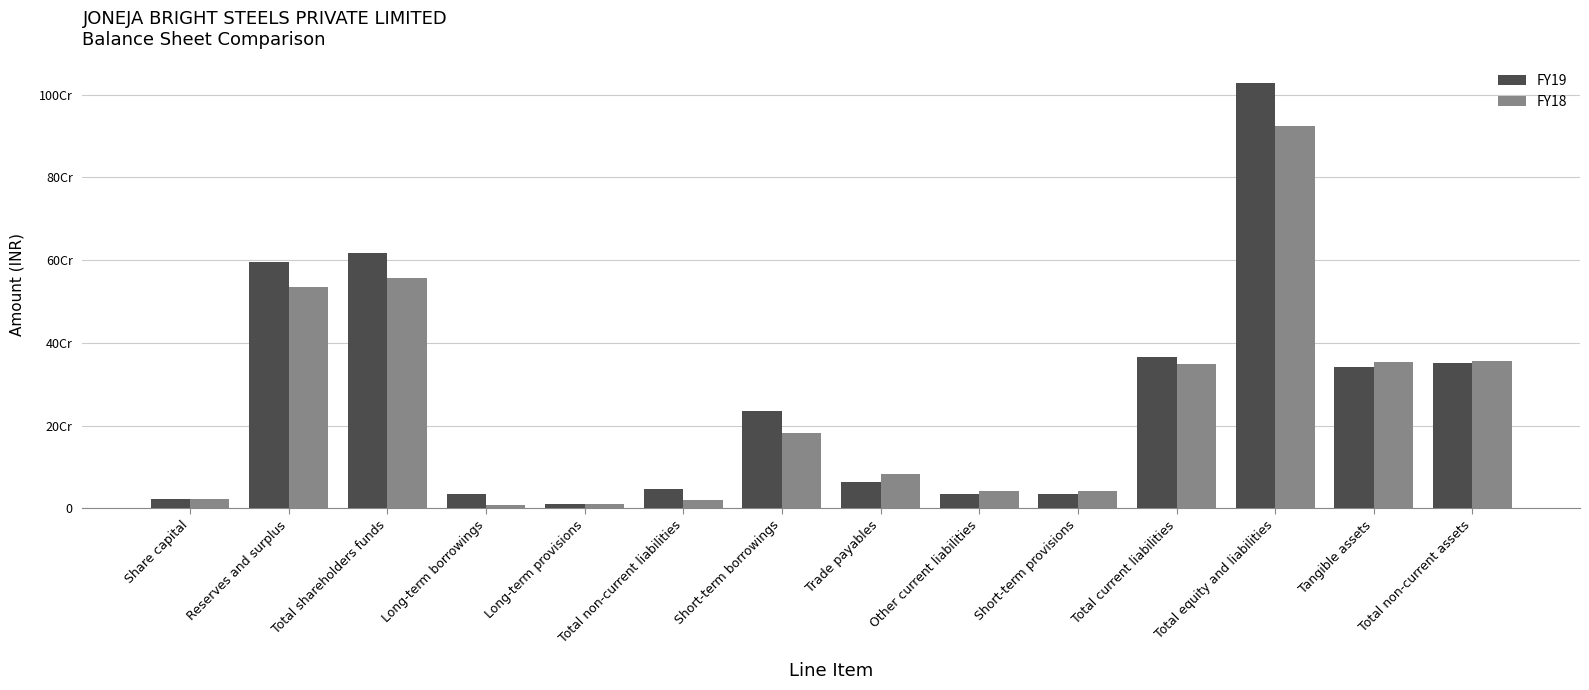

Between Long-term provisions and Short-term borrowings, which series saw the biggest shift?

FY19